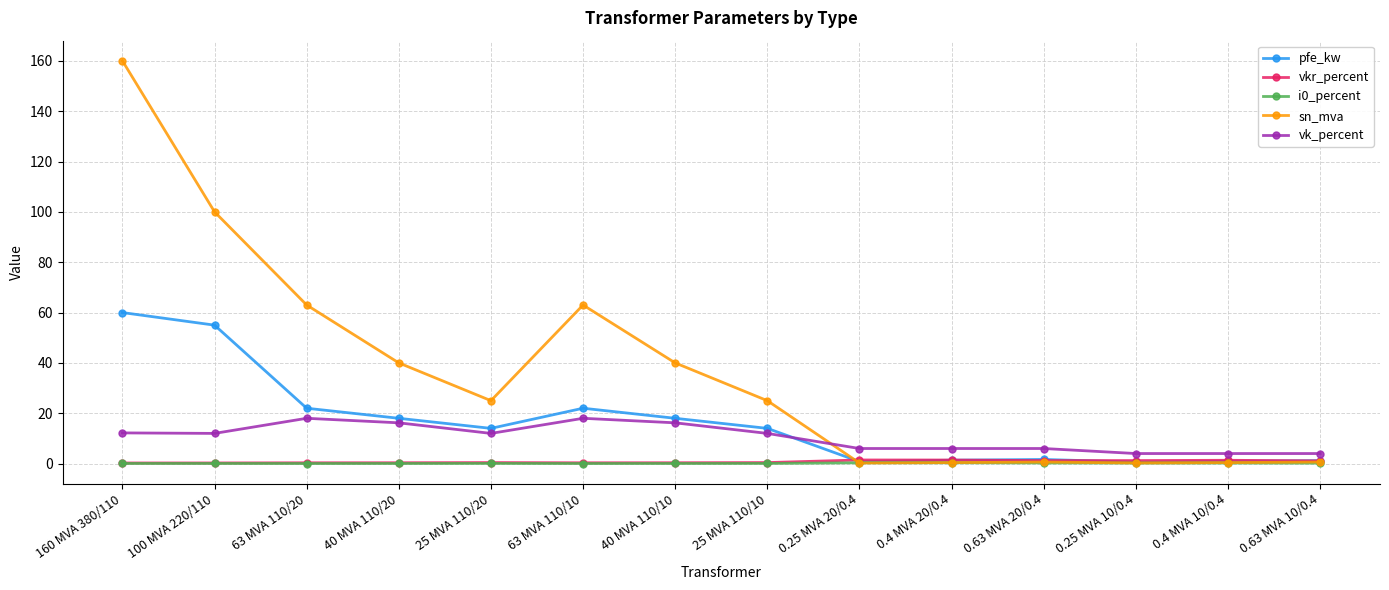

Which series ends up on top after the final intersection of vk_percent and pfe_kw?

vk_percent